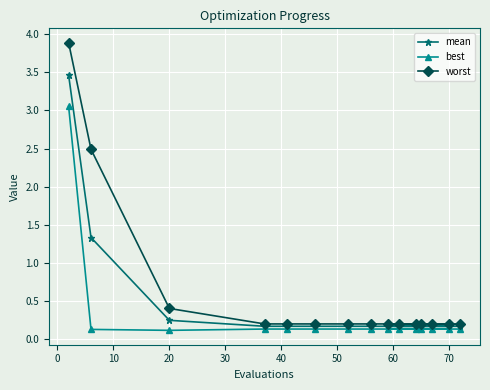

Rank the series by their maximum value, from lowest to highest.

best, mean, worst